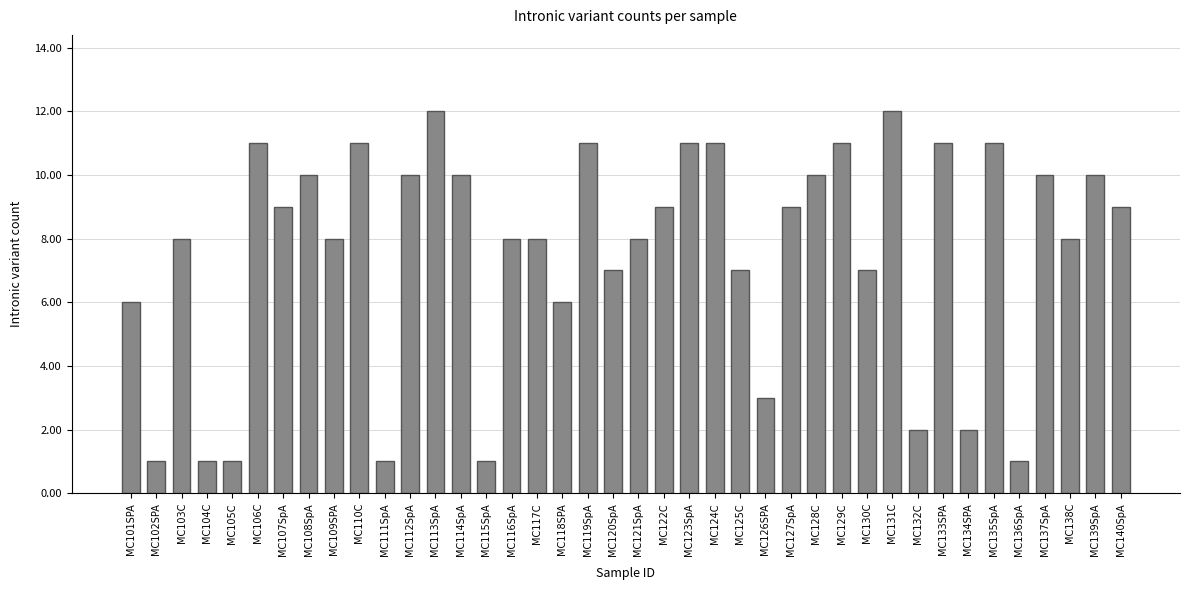

Is it true that the value at MC119SpA is 17?

False